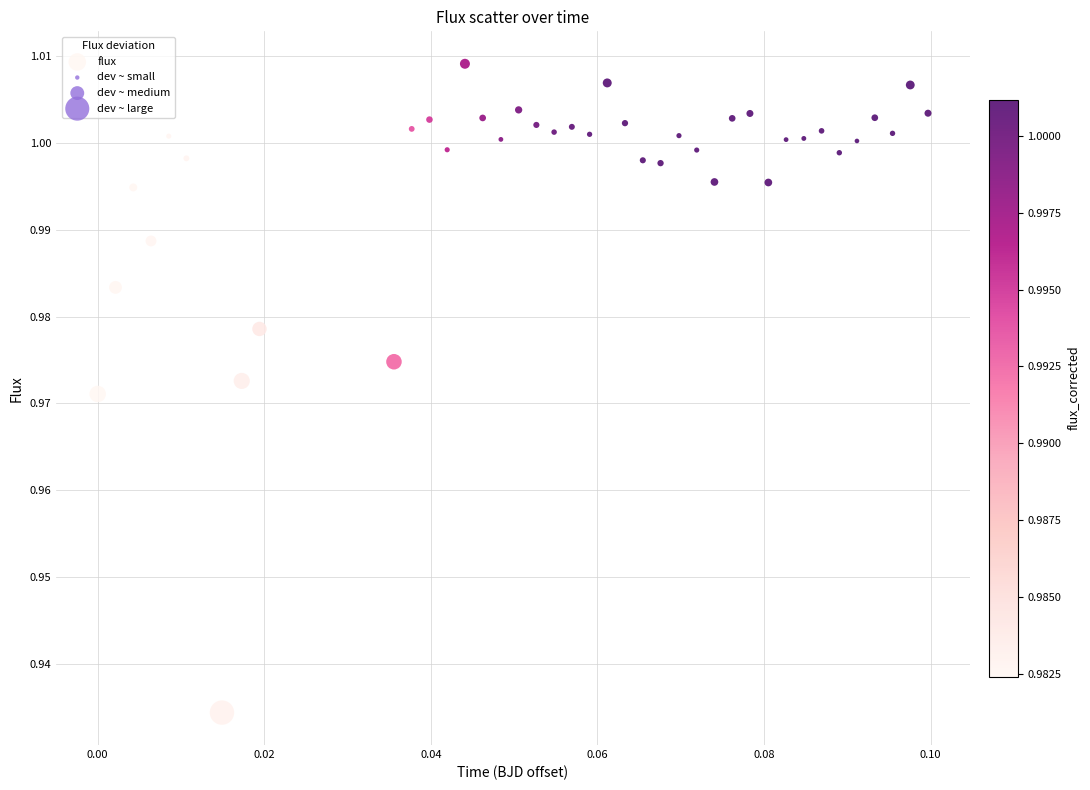

How many data points are displayed?

40